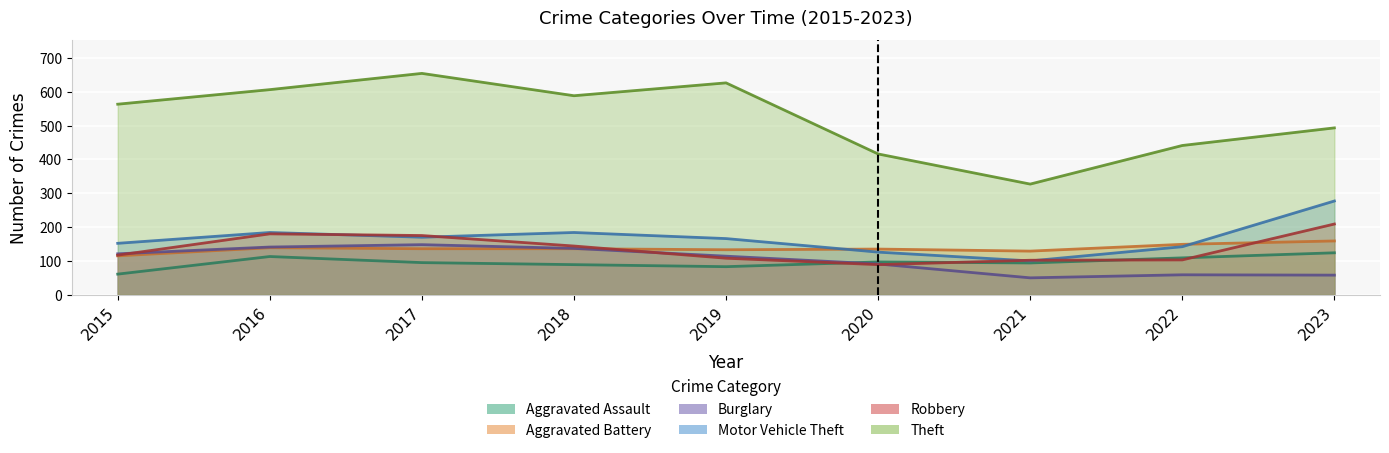

In Aggravated Assault, how many points are higher than both neighbors (excluding endpoints)?

2